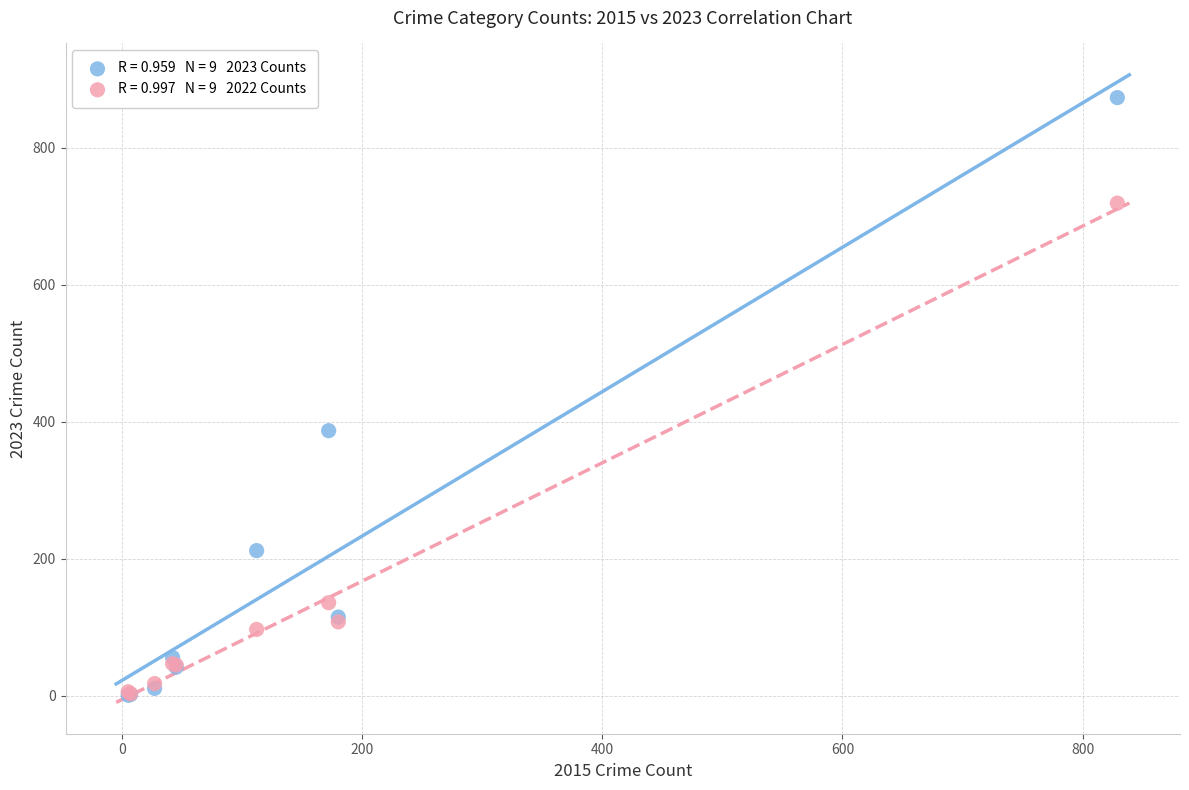

Across all series, what Y value is closest to 437?

387